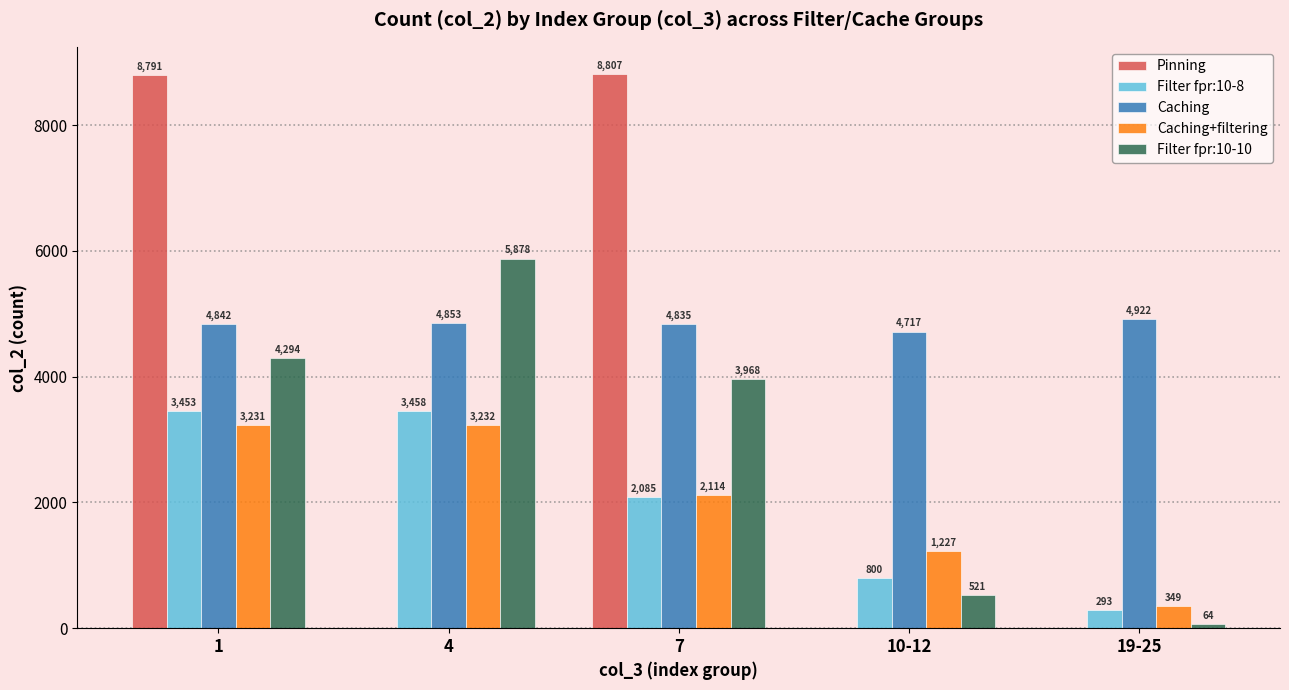

At which label is Filter fpr:10-10 closest to 2971?

7